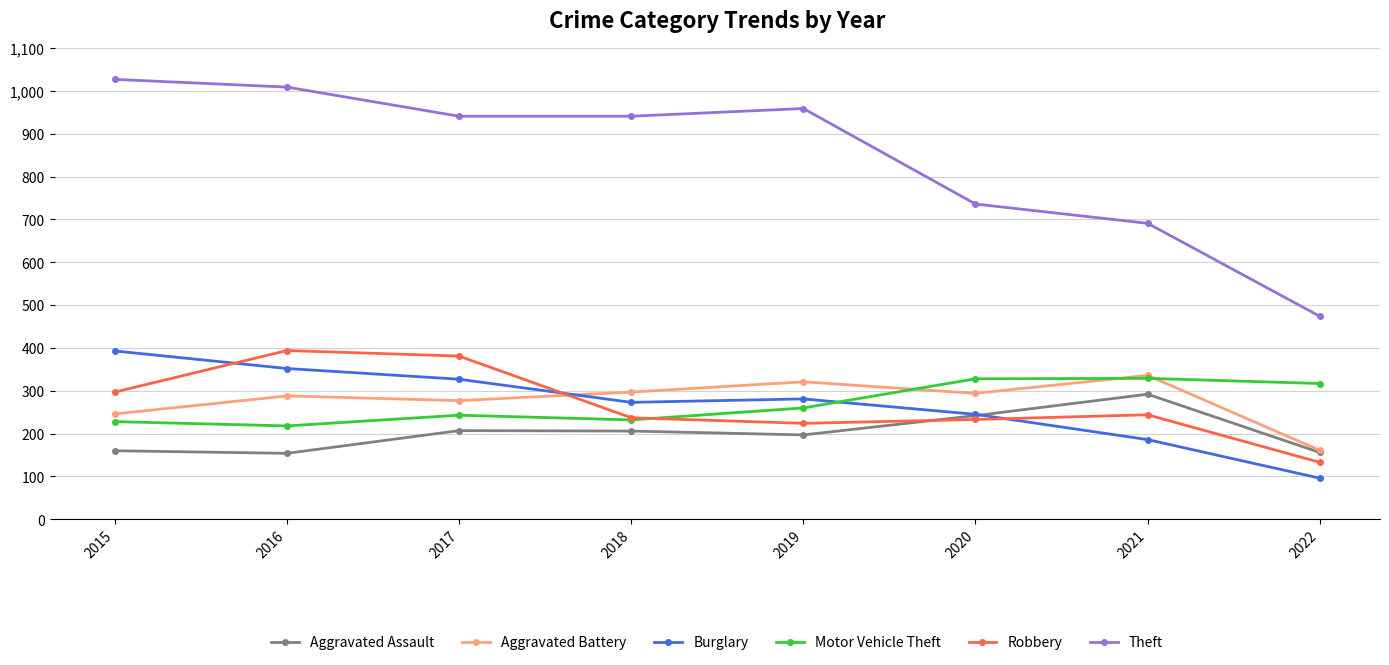

What is the difference between the maximum and minimum values in the Motor Vehicle Theft series?

111